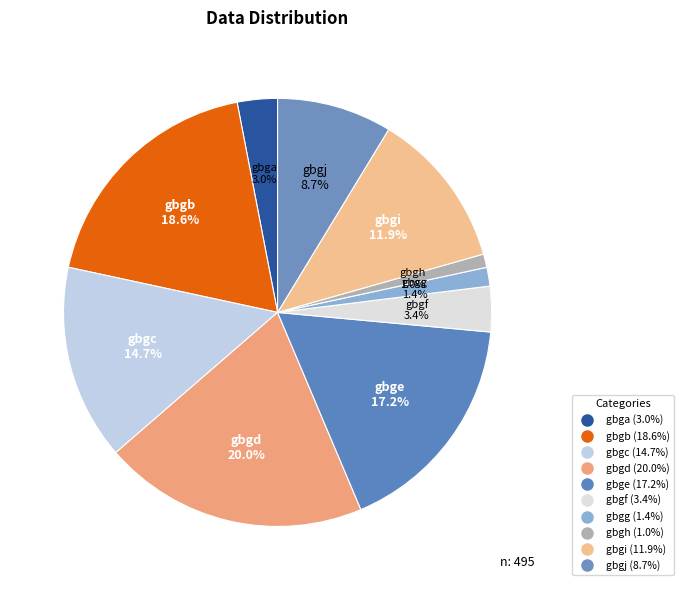

Count the number of slices in the pie.

10